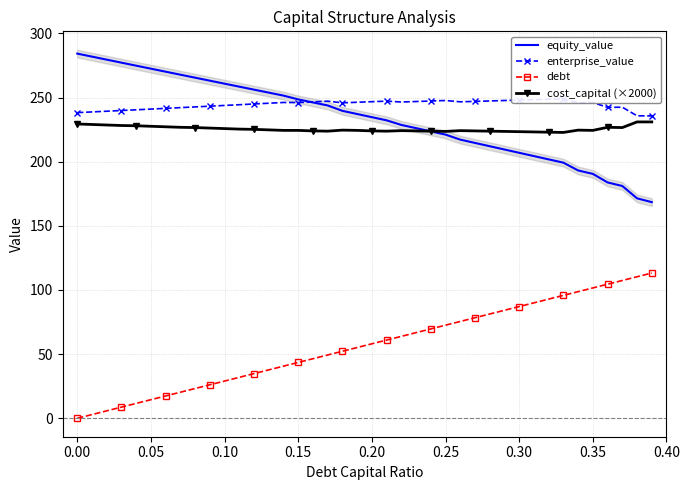

True or false: debt and cost_capital (×2000) cross at least once.

False